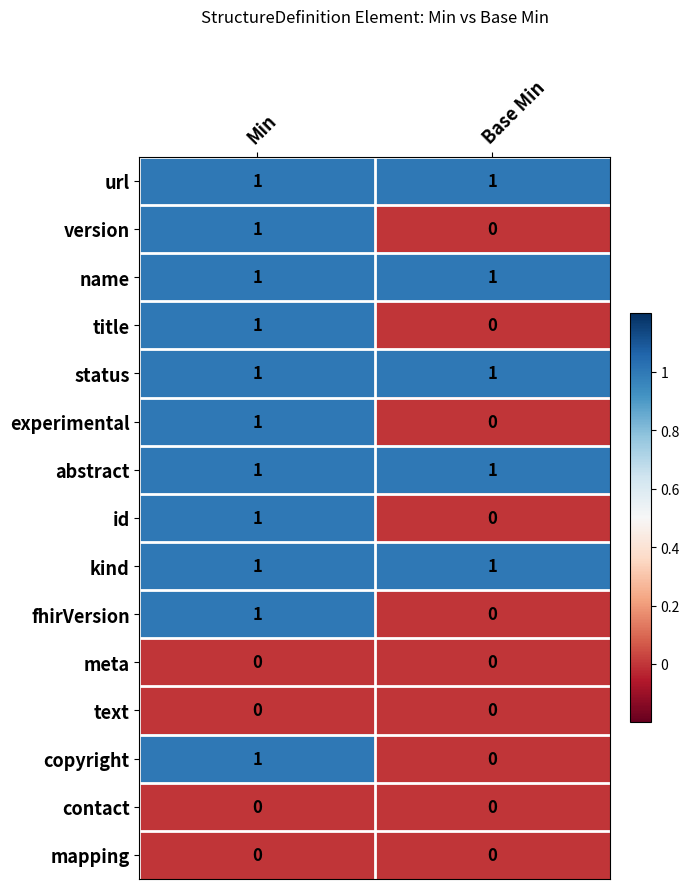

The value of contact at Base Min is 0. True or false?

True